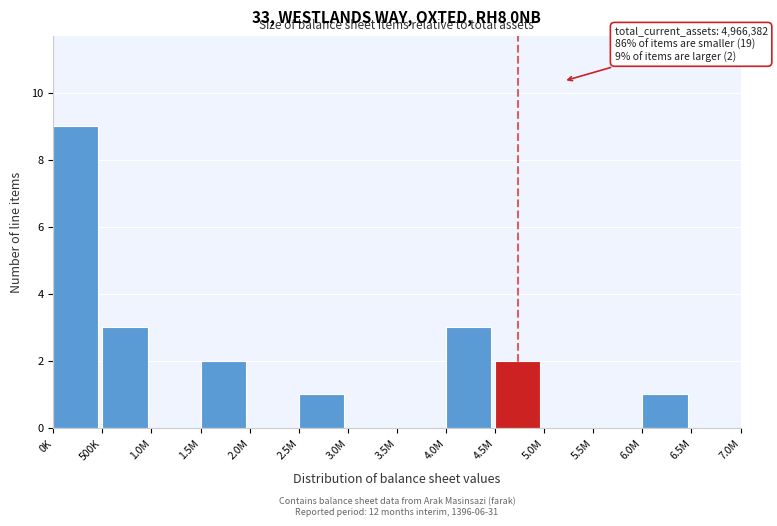

Reading right to left, list all the values displayed in this chart.

6.5M=0	6.0M=1	5.5M=0	5.0M=0	4.5M=2	4.0M=3	3.5M=0	3.0M=0	2.5M=1	2.0M=0	1.5M=2	1.0M=0	500K=3	0K=9